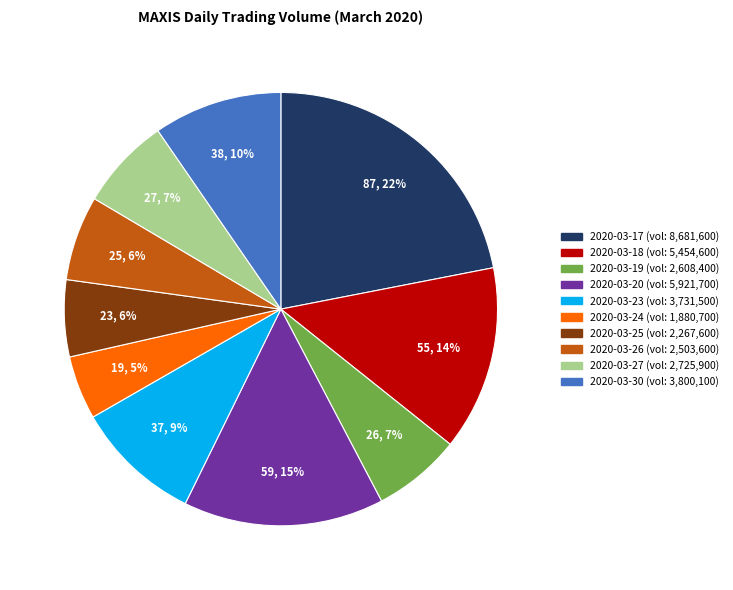

Approximately how many times larger is the value at 2020-03-24 compared to 2020-03-19?

0.7